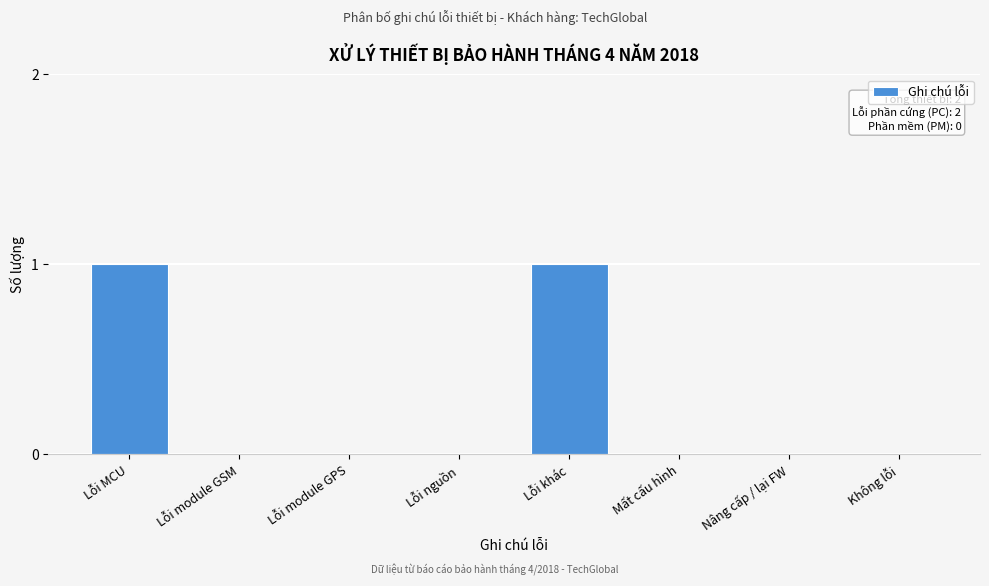

Reading right to left, transcribe all the data shown in this chart.

Không lỗi=0	Nâng cấp / lại FW=0	Mất cấu hình=0	Lỗi khác=1	Lỗi nguồn=0	Lỗi module GPS=0	Lỗi module GSM=0	Lỗi MCU=1